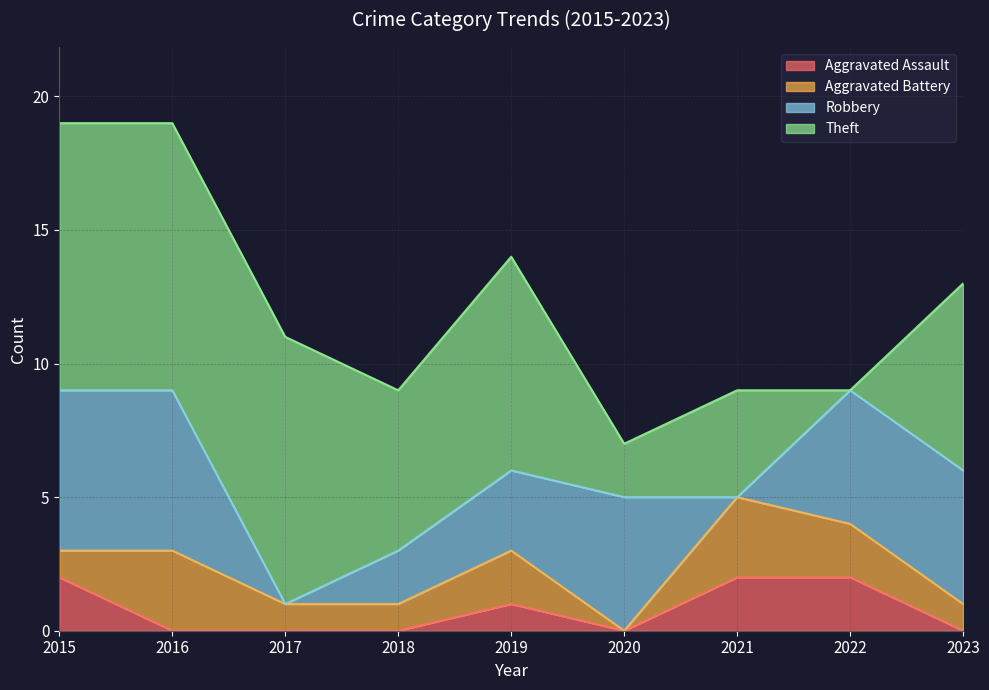

What is the sum of all Aggravated Assault values?

7